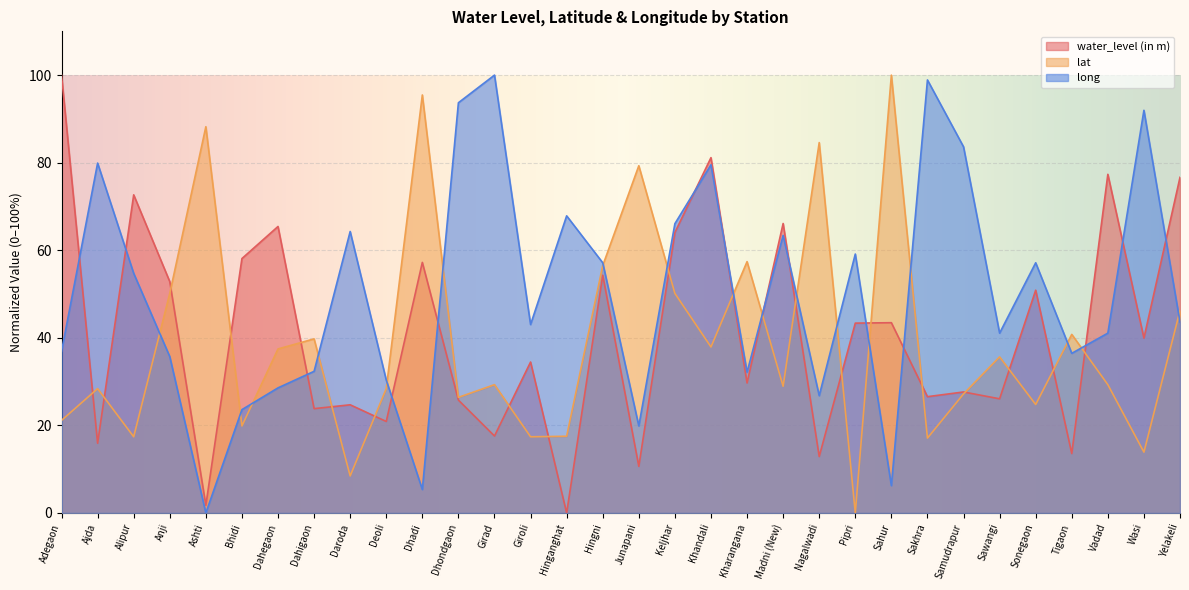

Count the number of categories in the chart.

32